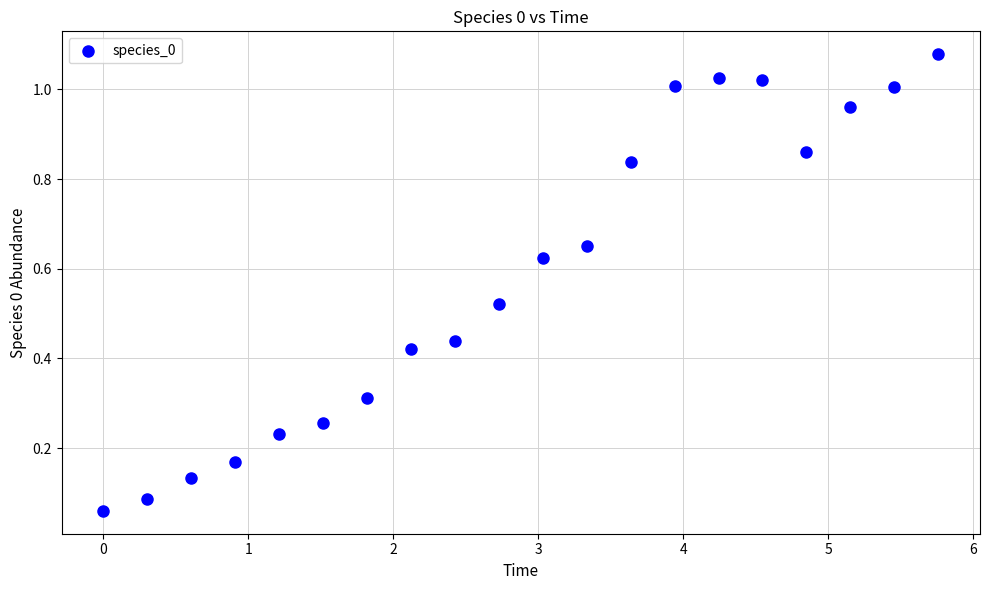

What is the range of X values (max minus min)?

5.8